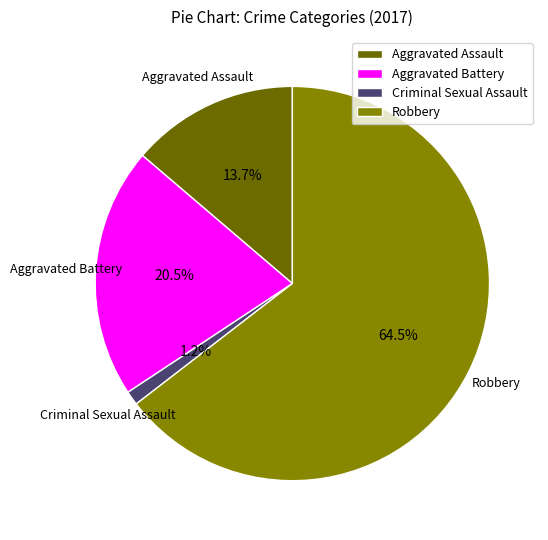

How much of the chart is everything except Criminal Sexual Assault?

98.8%